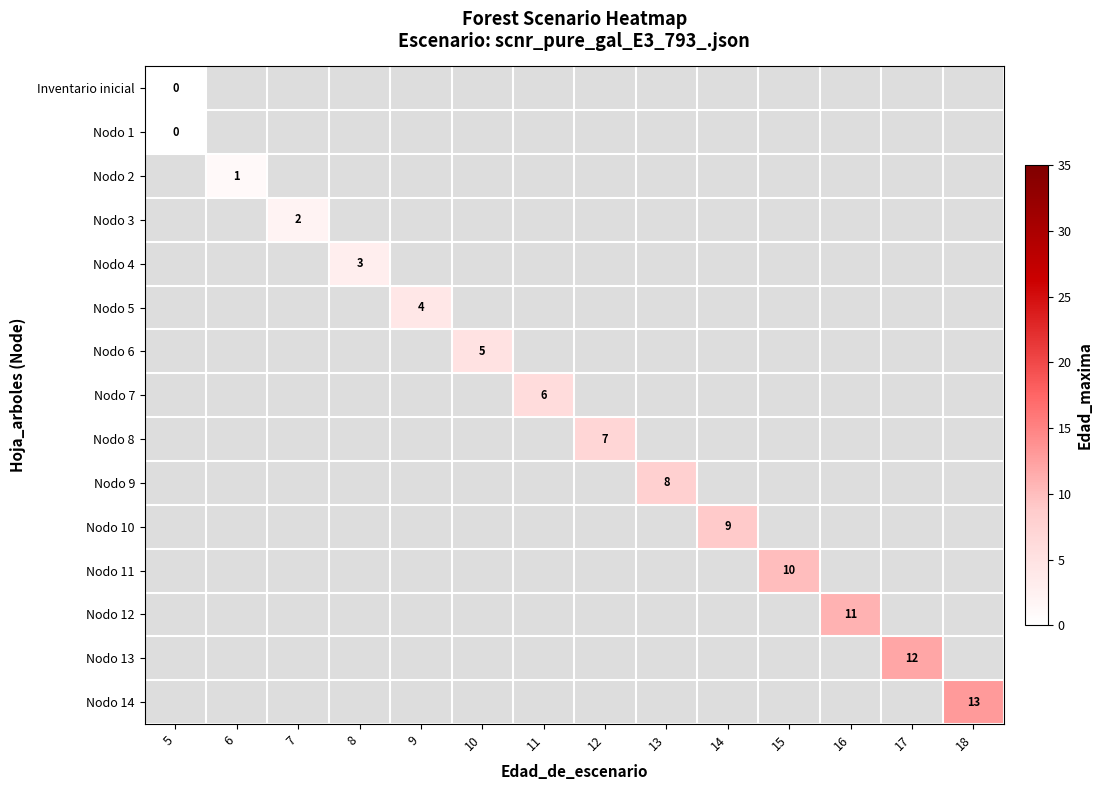

The value of row_7 at 8 is -1. True or false?

False